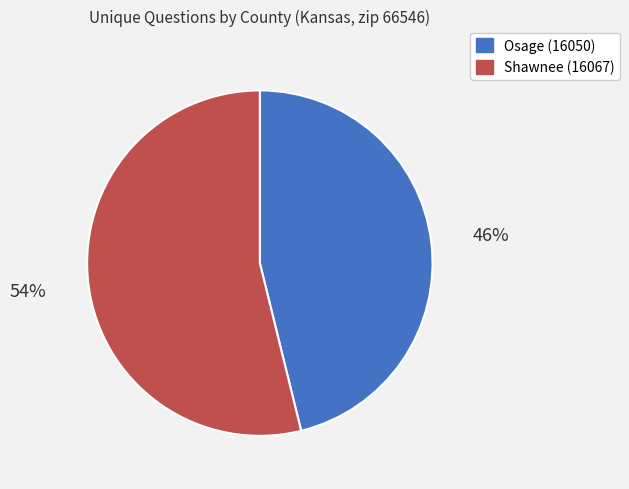

True or false: Shawnee (16067) accounts for 54% of the total.

True